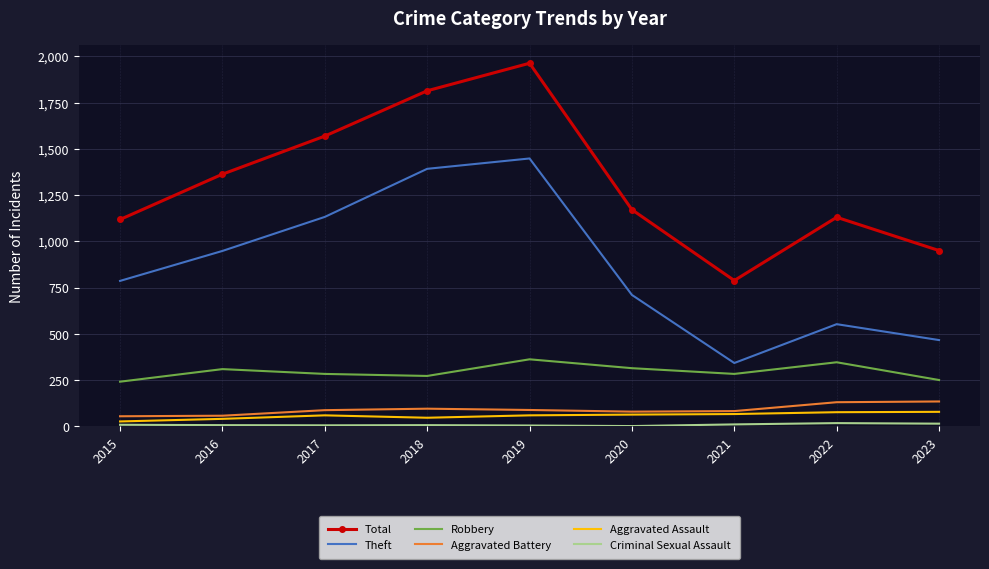

What is the total value across all series at 2017?

3135